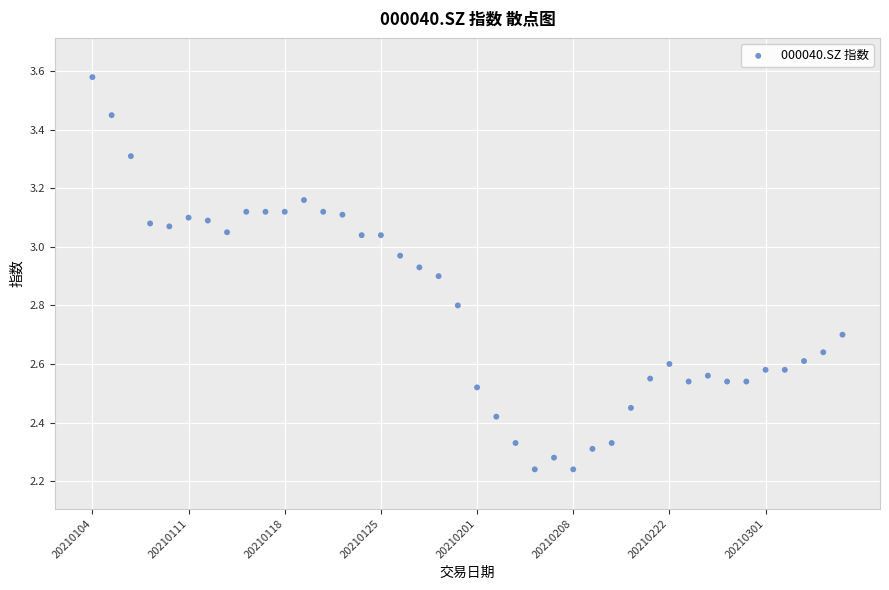

What is the range of Y values (max minus min)?

1.3